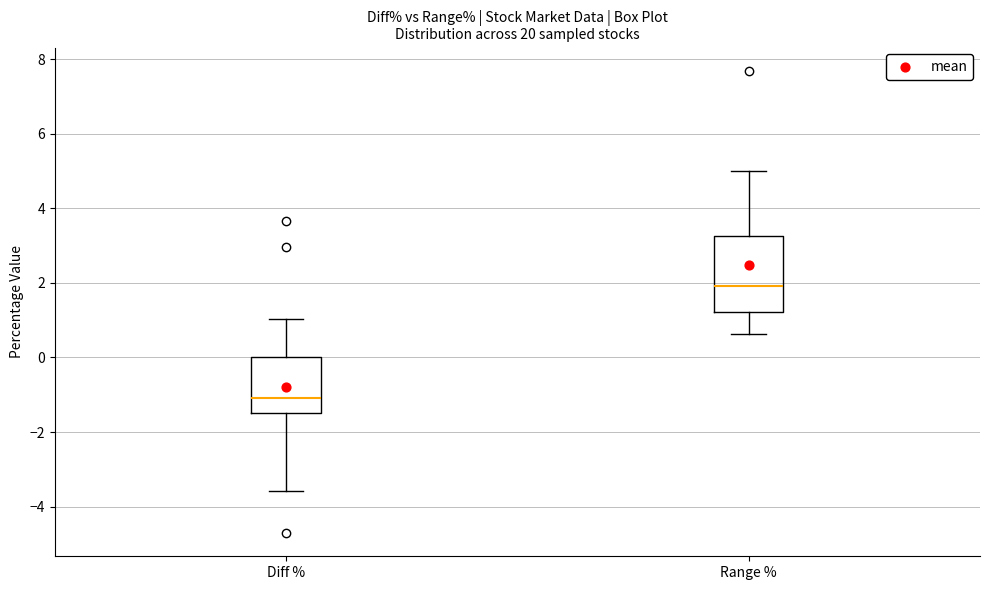

Where does the upper whisker of the box for Diff % end on the y-axis? The values are not printed on the chart, so give them approximately, as read against the axis.

1.0